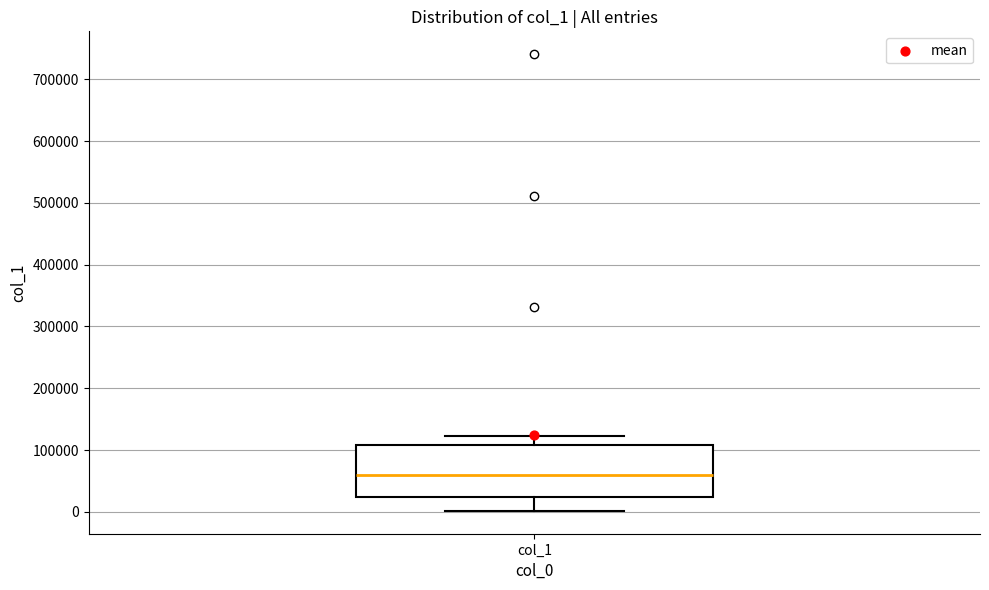

Read this box plot against the y-axis: the position of the median line, the range covered by the box, and the ends of both whiskers. The values are not printed on the chart, so give them approximately, as read against the axis.

median 60000, box 20000 to 110000, whiskers 0 to 120000